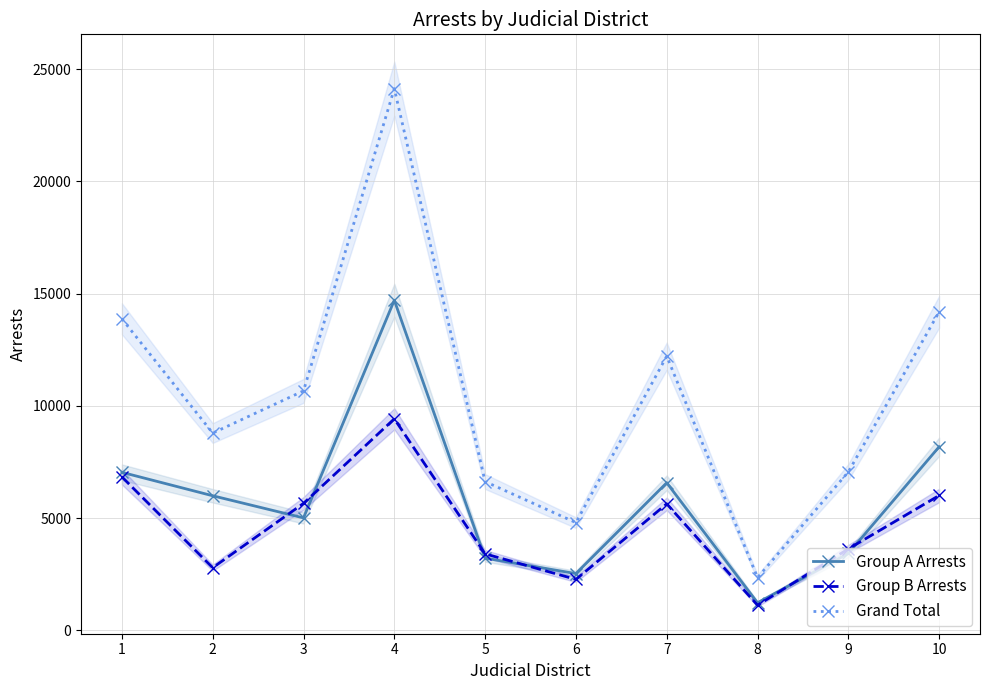

What is the total value across all series at 3?

21334